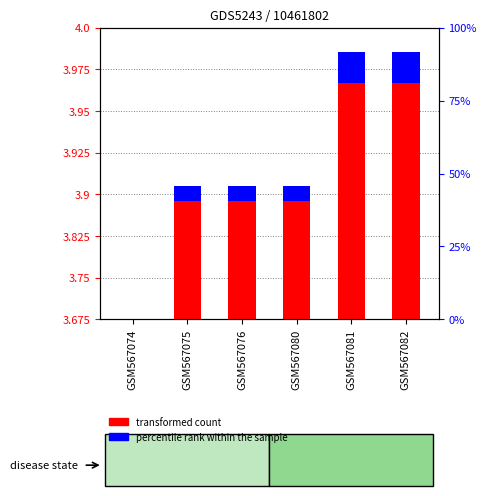

List the labels in order of transformed count value, smallest first.

GSM567074, GSM567075, GSM567076, GSM567080, GSM567081, GSM567082